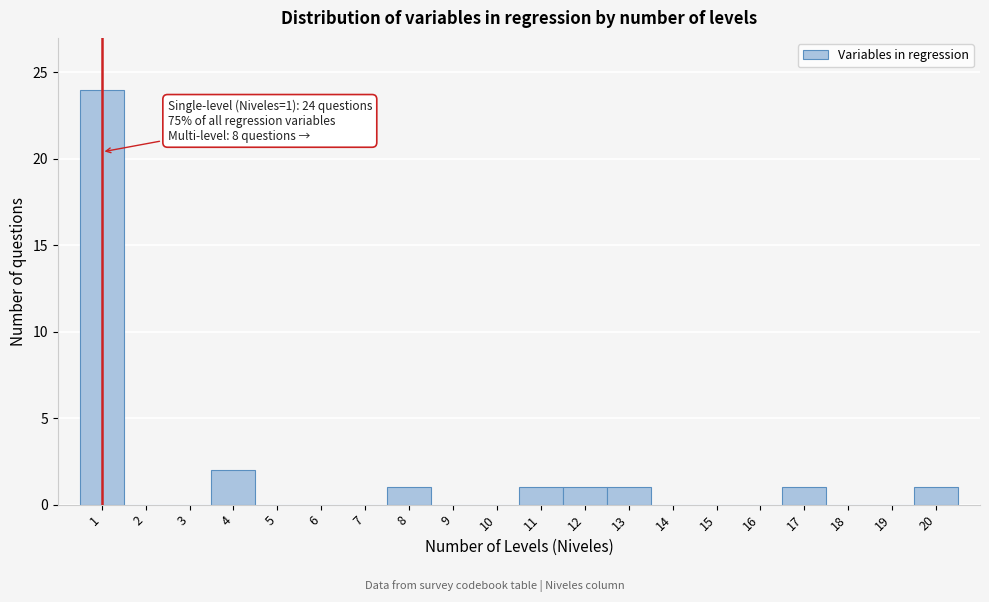

Where is the data nearest to the value 12?

4